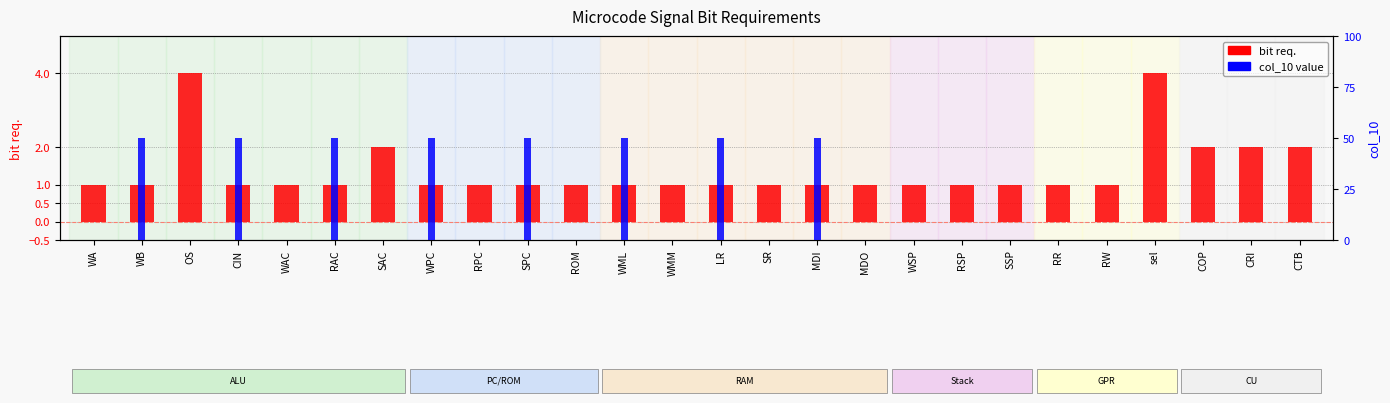

Is it true that col_10 equals 0 at sel?

False